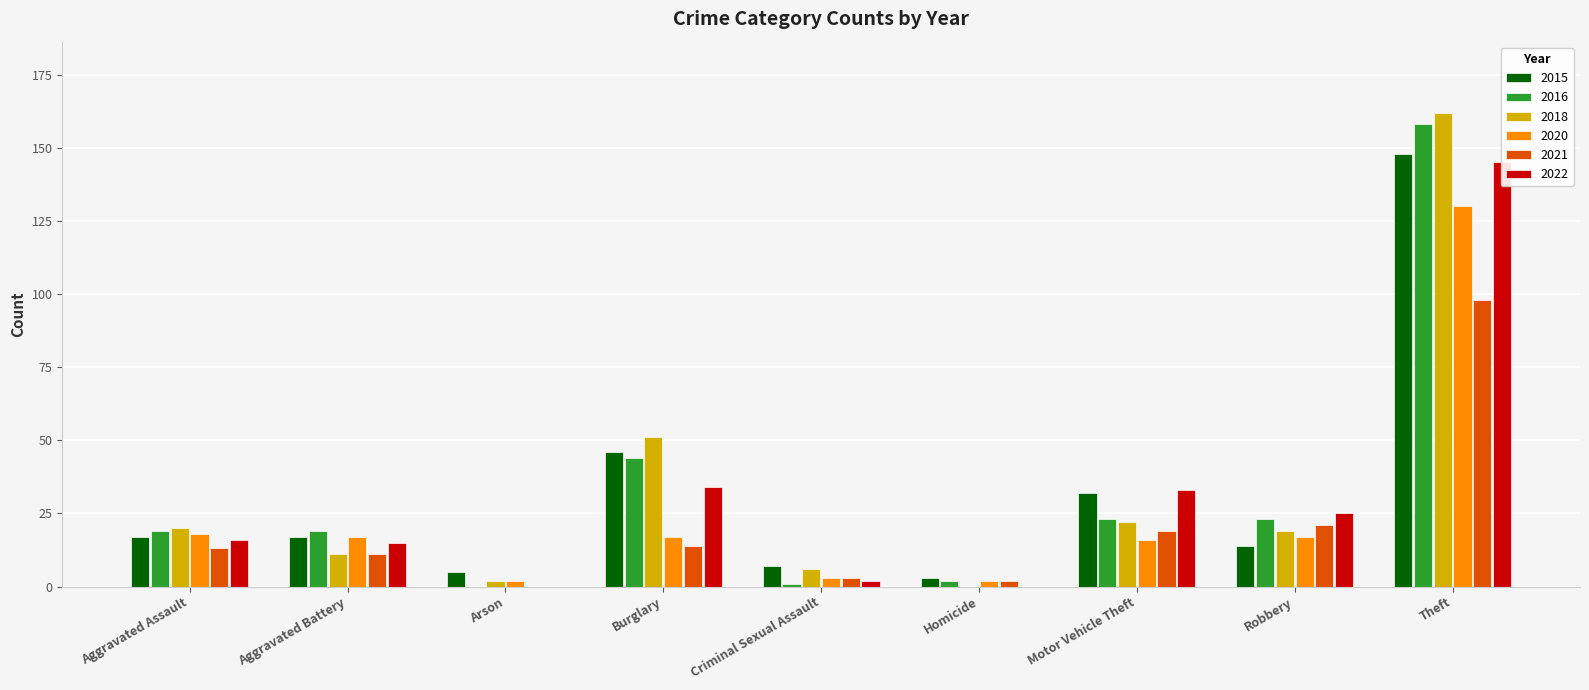

Reading left to right, transcribe all the data shown in this chart.

2015: 17	17	5	46	7	3	32	14	148
2016: 19	19	0	44	1	2	23	23	158
2018: 20	11	2	51	6	0	22	19	162
2020: 18	17	2	17	3	2	16	17	130
2021: 13	11	0	14	3	2	19	21	98
2022: 16	15	0	34	2	0	33	25	145